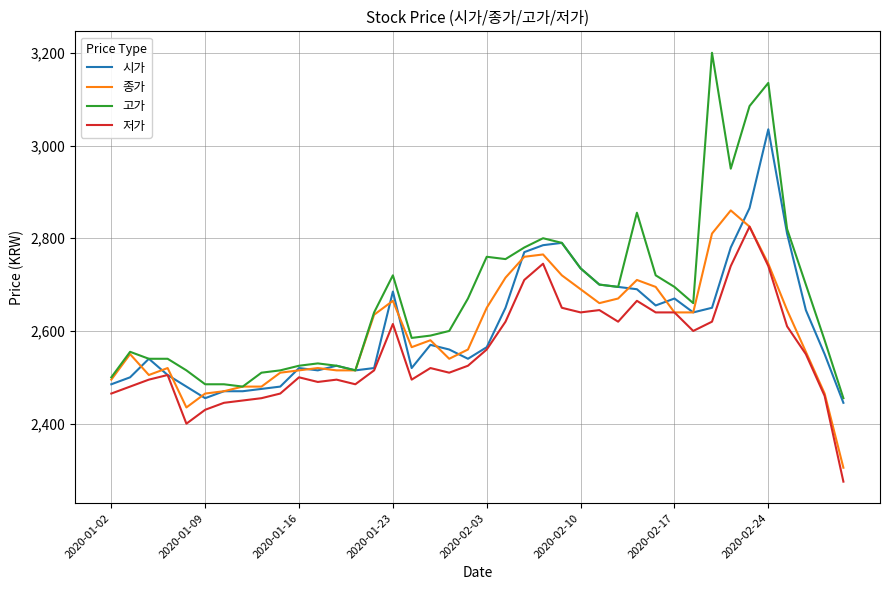

What is the sum of all 종가 values?

104045